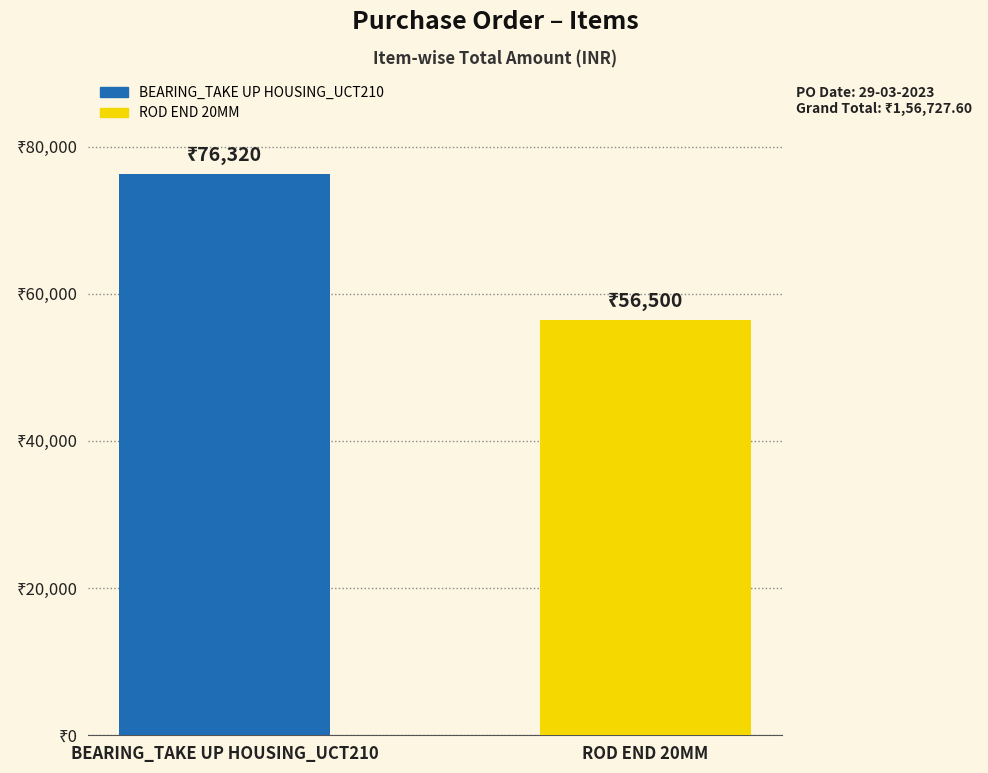

How many data points does each series have?

2